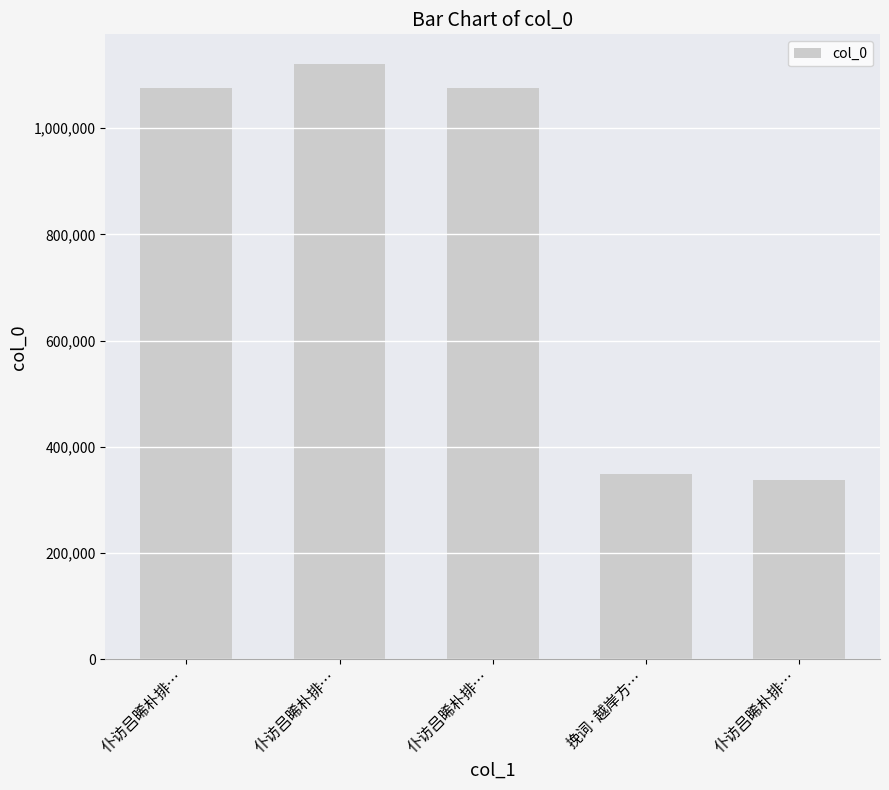

True or false: the data shows 349042 at 挽词·越岸方….

True